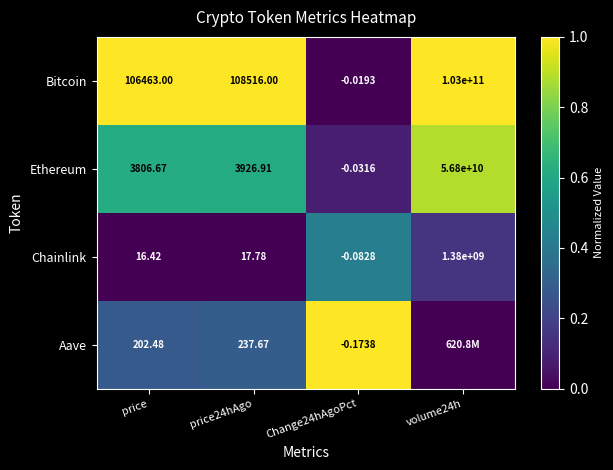

How many negative values does the Ethereum series have?

1